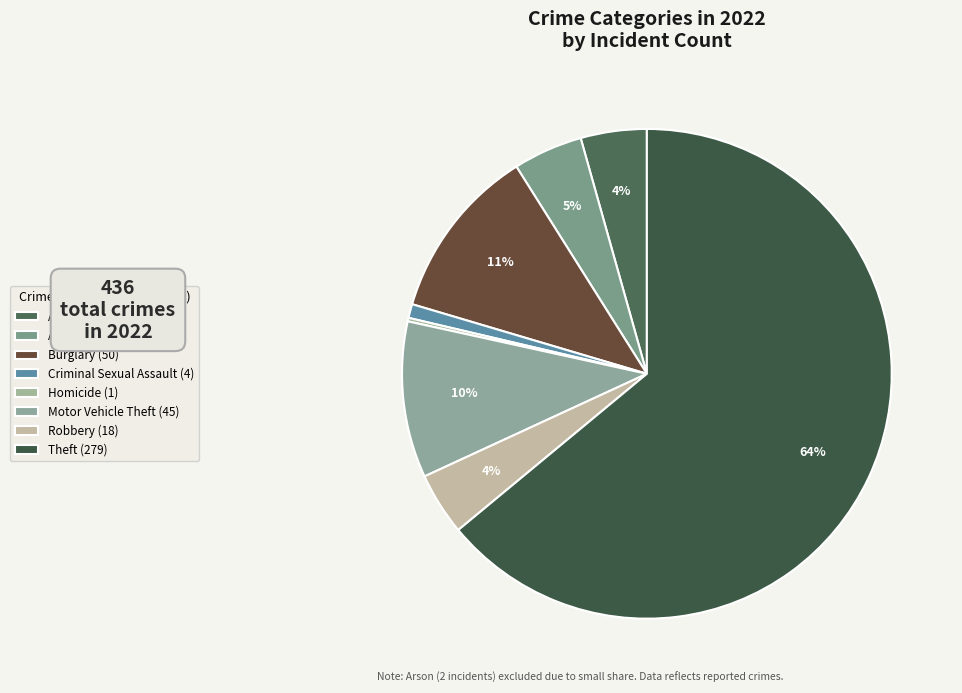

Is there any slice that represents more than half of the pie?

Yes